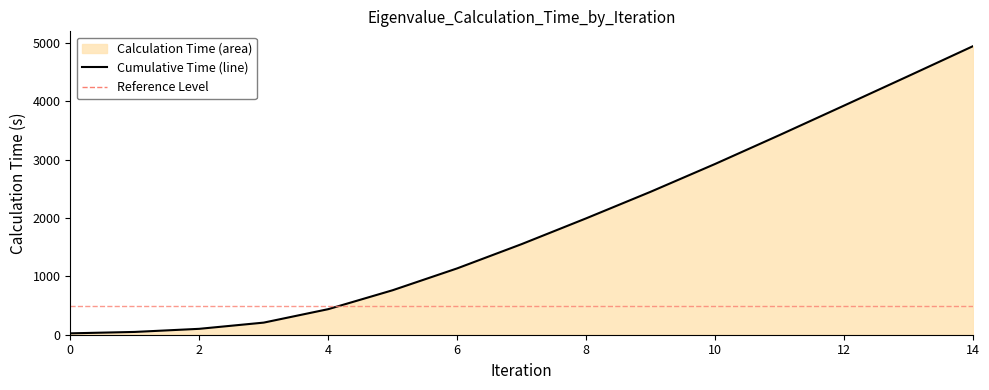

What is the difference between the maximum and minimum values?

4922.1